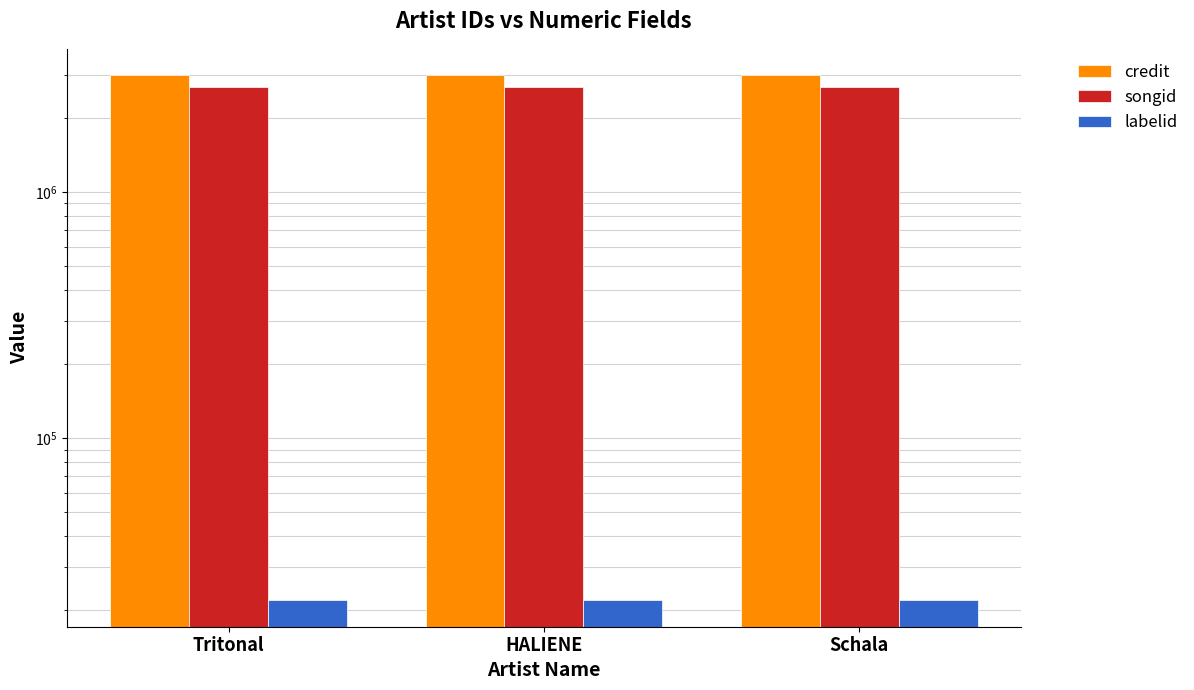

Is it true that labelid equals 29306 at Tritonal?

False